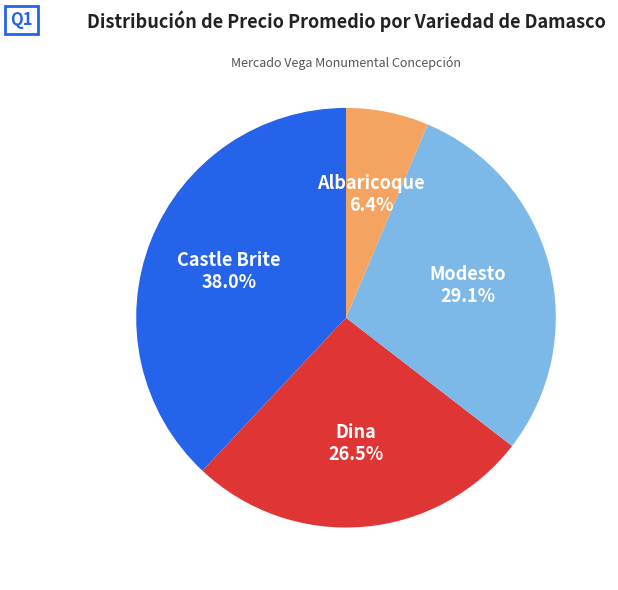

Does Castle Brite account for over 50% of the chart?

No